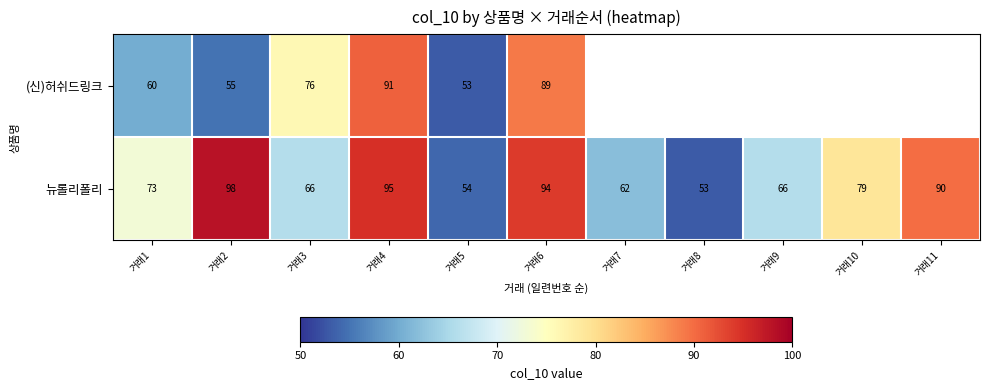

At which label is 뉴롤리폴리 closest to 75?

거래1